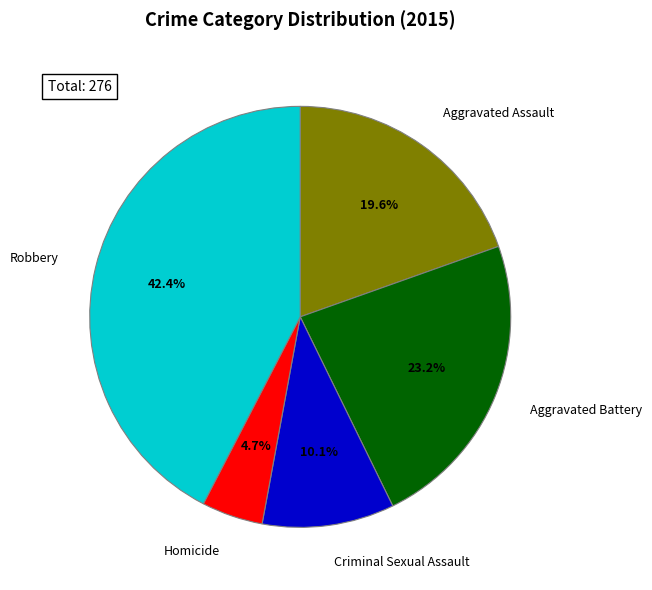

How many segments does this pie chart have?

5